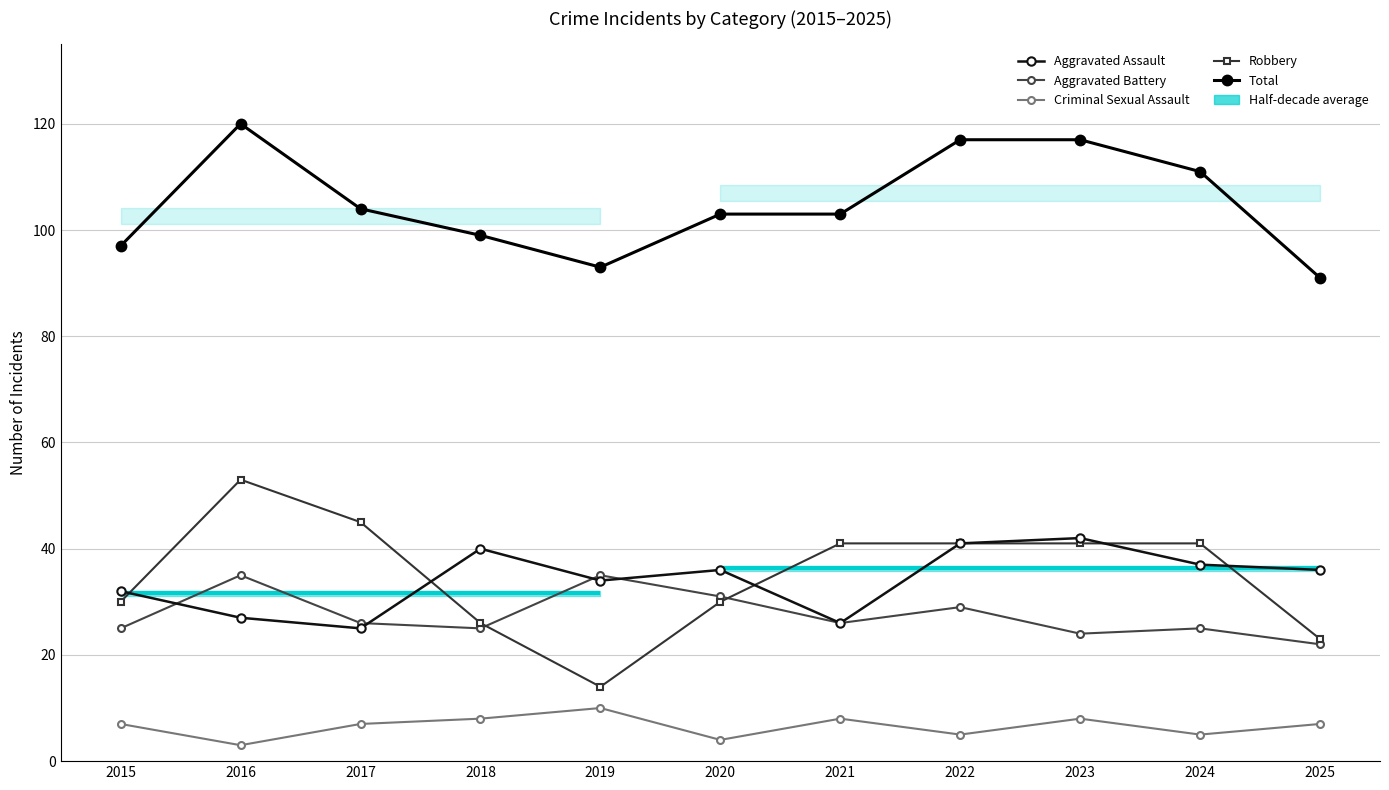

Where do Aggravated Assault and Robbery first cross each other?

2015 and 2016